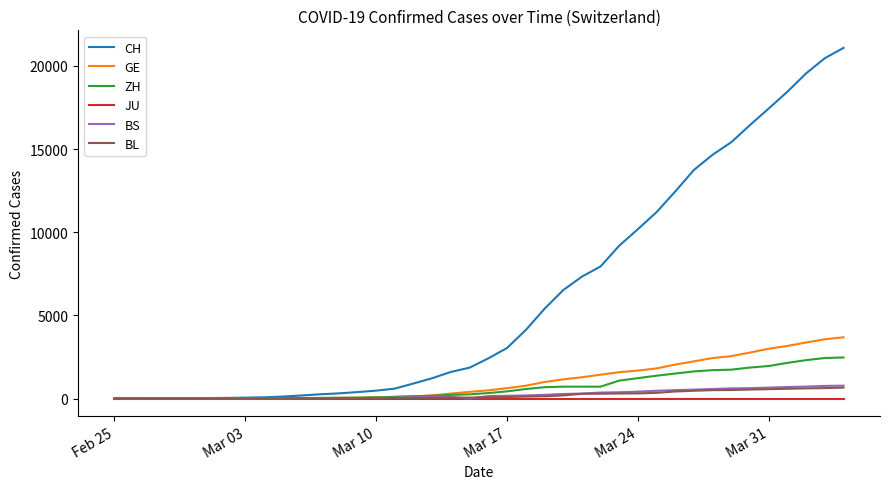

Which series has the largest total across all categories?

CH